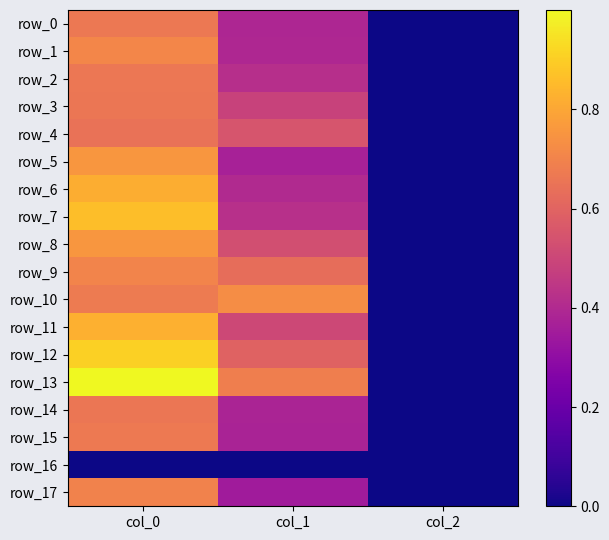

Which series has the widest spread of values?

row_13